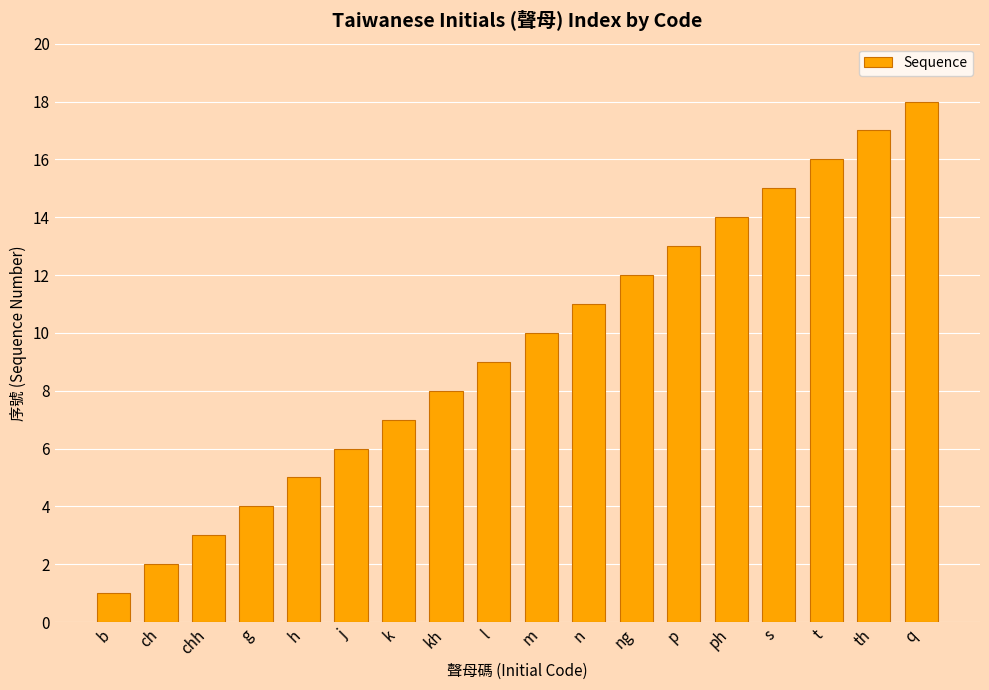

What is the change in value from chh to k?

+4